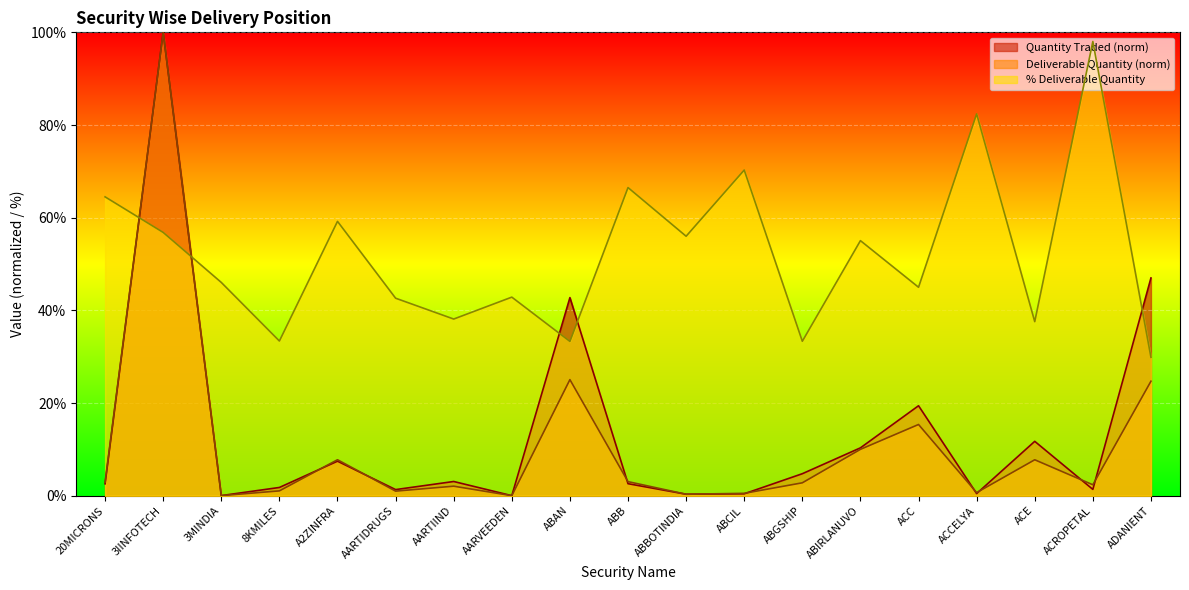

How many intersections are there between Deliverable Quantity and % Deliverable?

2